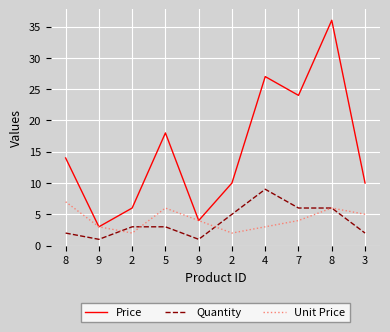

What is the lowest value of the Quantity series?

1